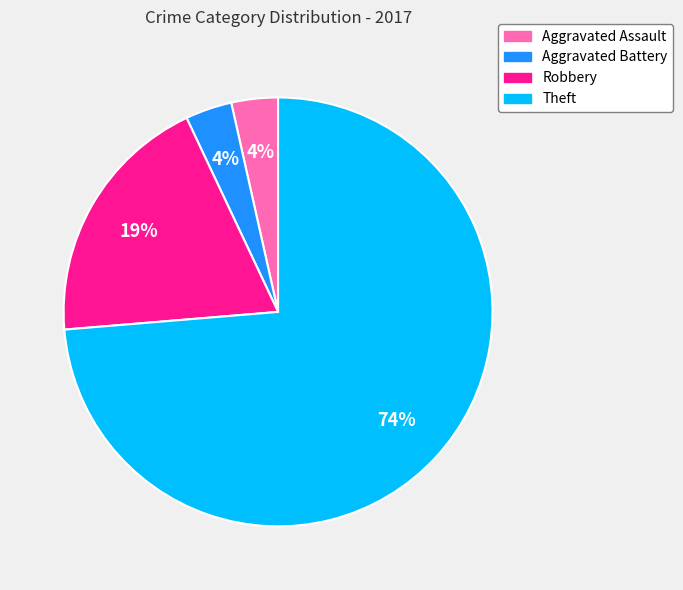

Is it true that Aggravated Battery is 4% of the pie?

True